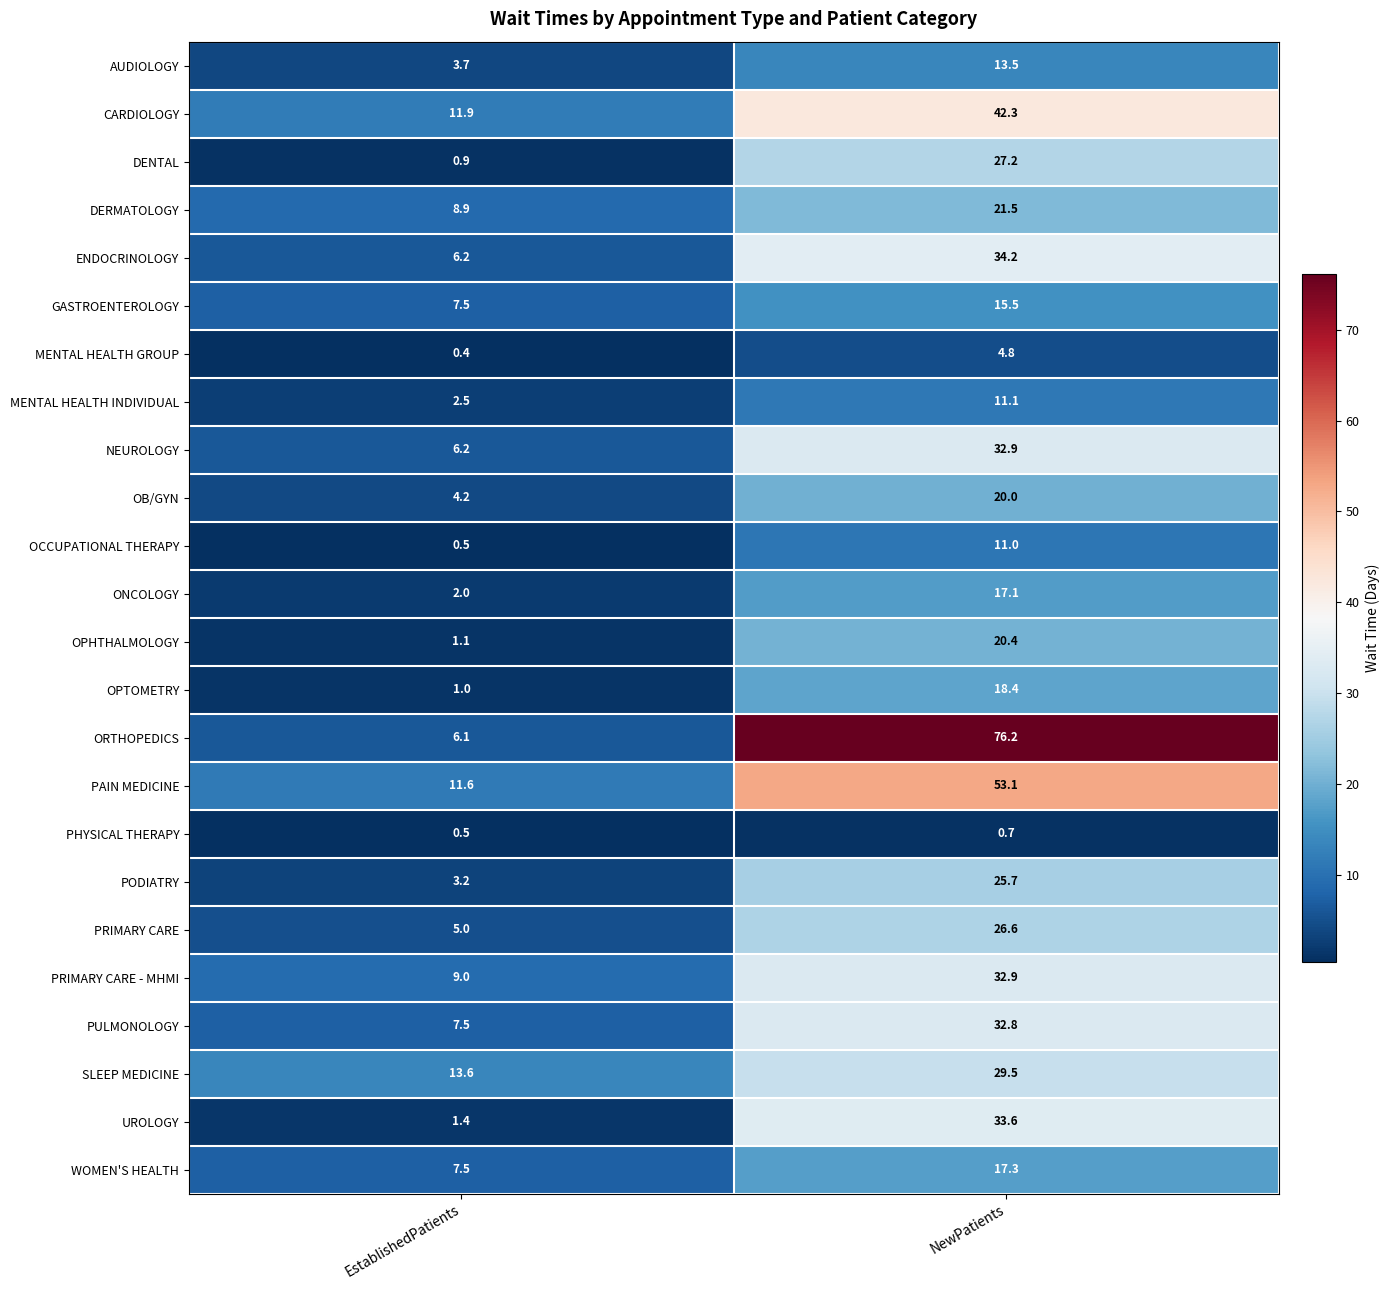

What is the minimum value shown in the chart?

0.4